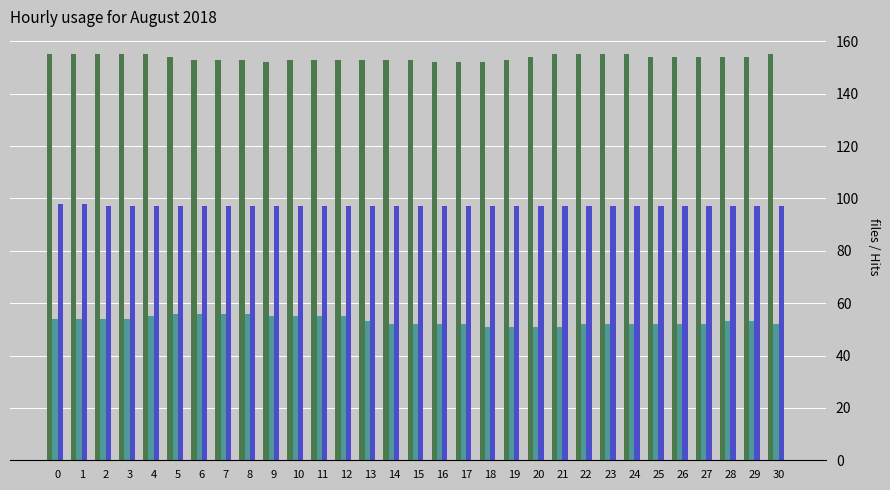

How many bars are there in total?

93